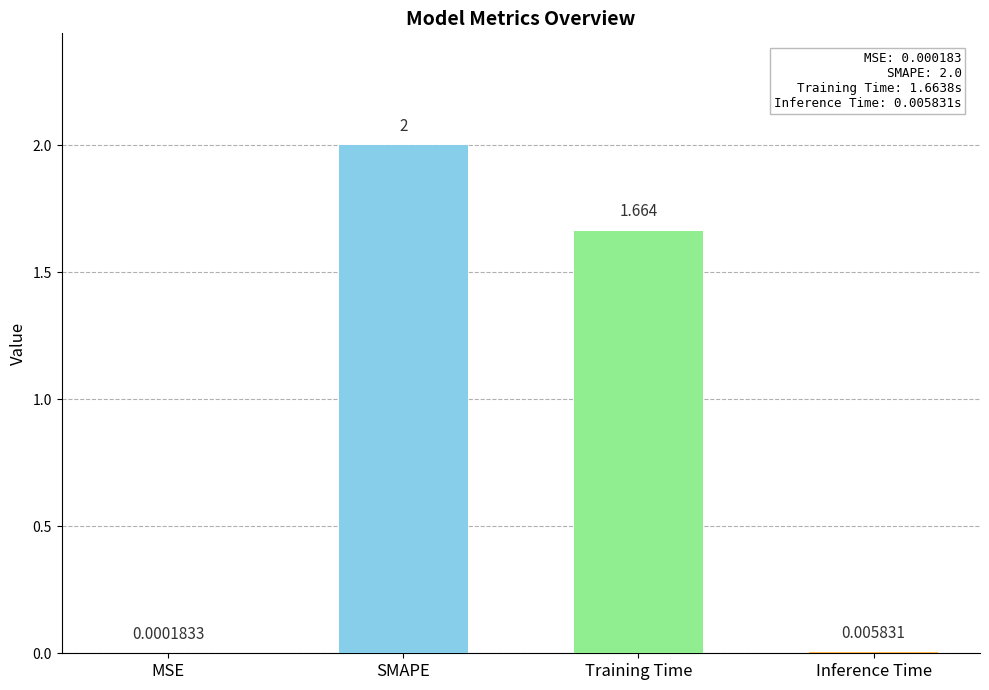

The chart shows a value of 0.4 at Training Time. True or false?

False